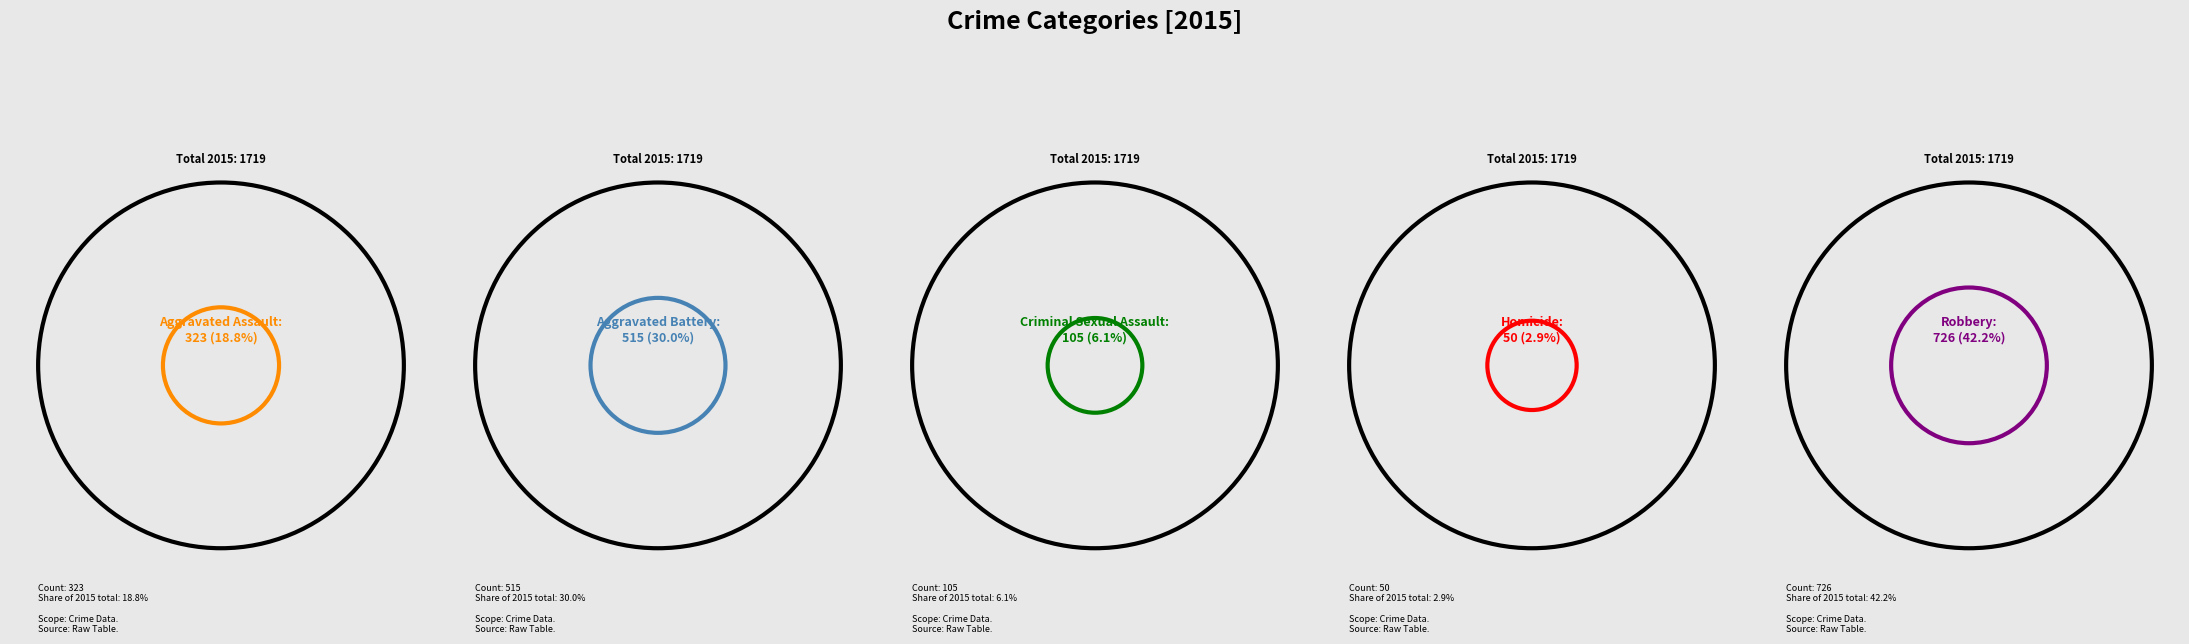

To the nearest percent, what percentage of the pie is Aggravated Battery?

30%